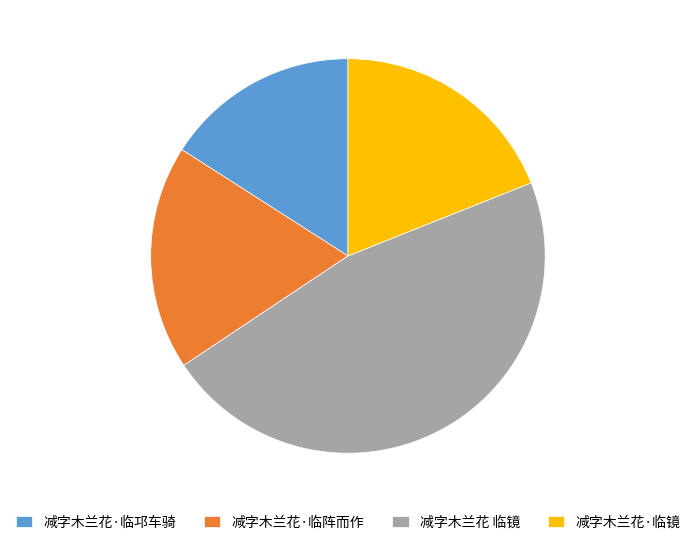

Which category has the biggest portion of the pie?

减字木兰花 临镜